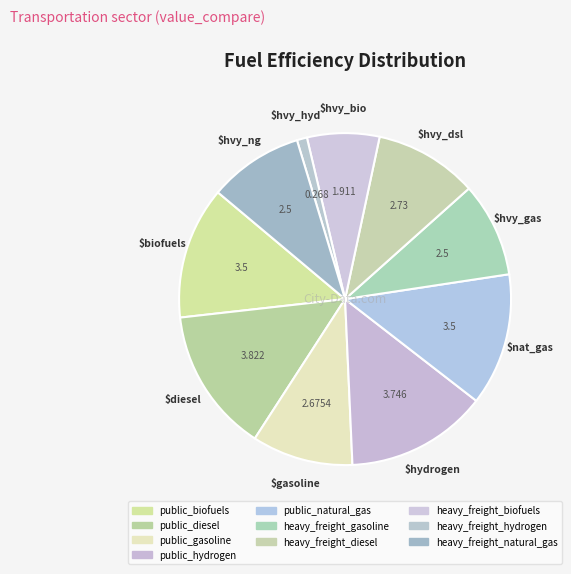

Which slice is the smallest?

heavy_freight_hydrogen